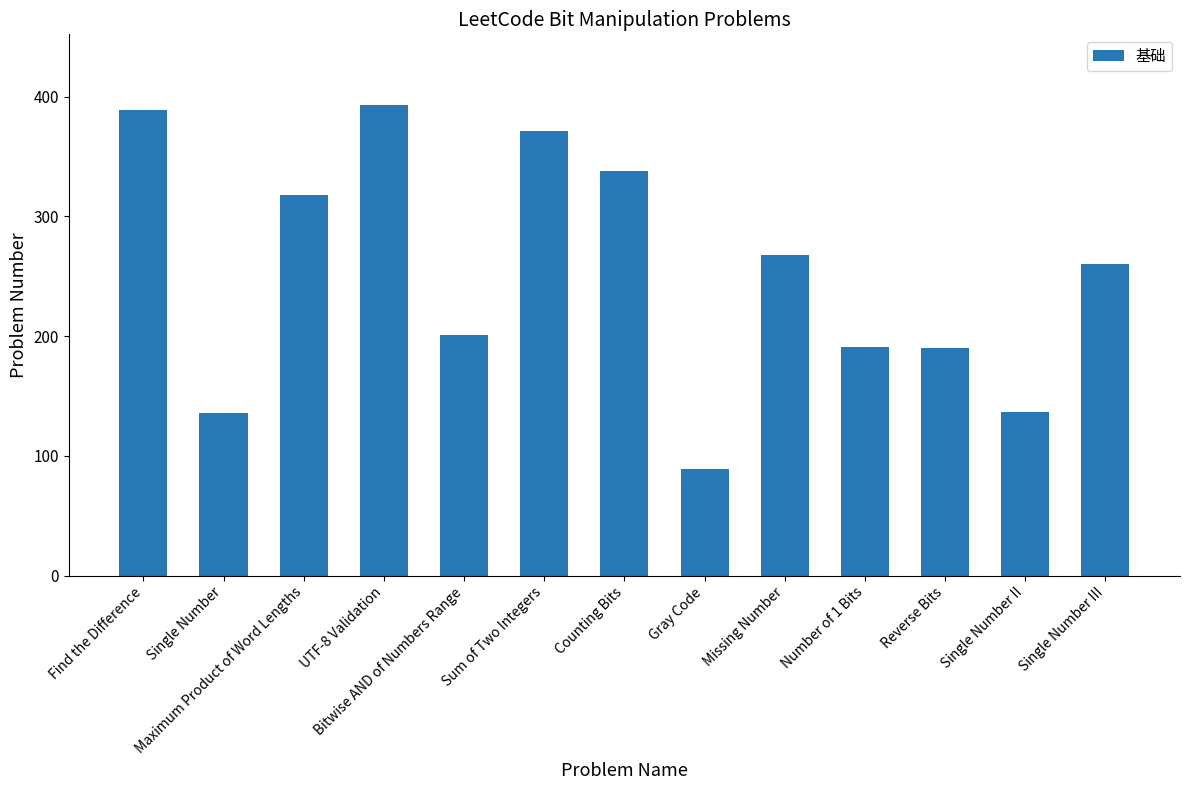

Is it true that the value at Single Number II is 137?

True